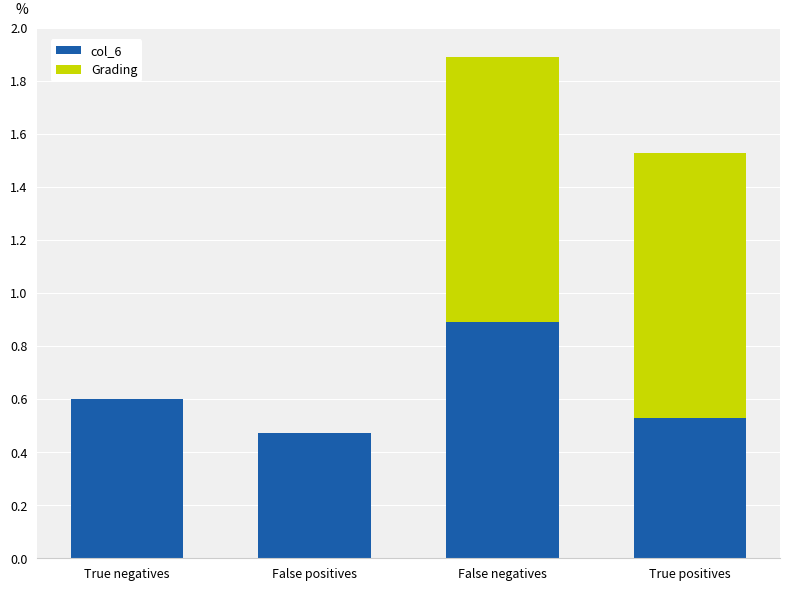

What is the highest value of the col_6 series?

0.9